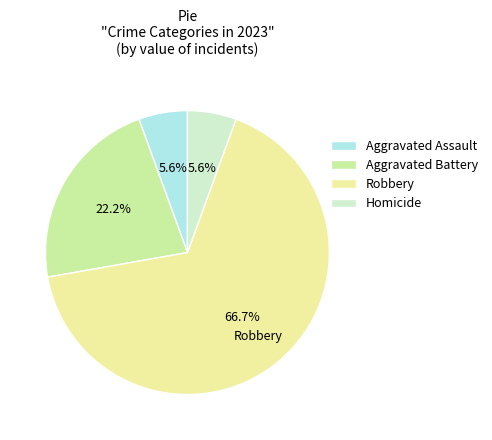

To the nearest percent, what portion does Aggravated Assault represent?

6%